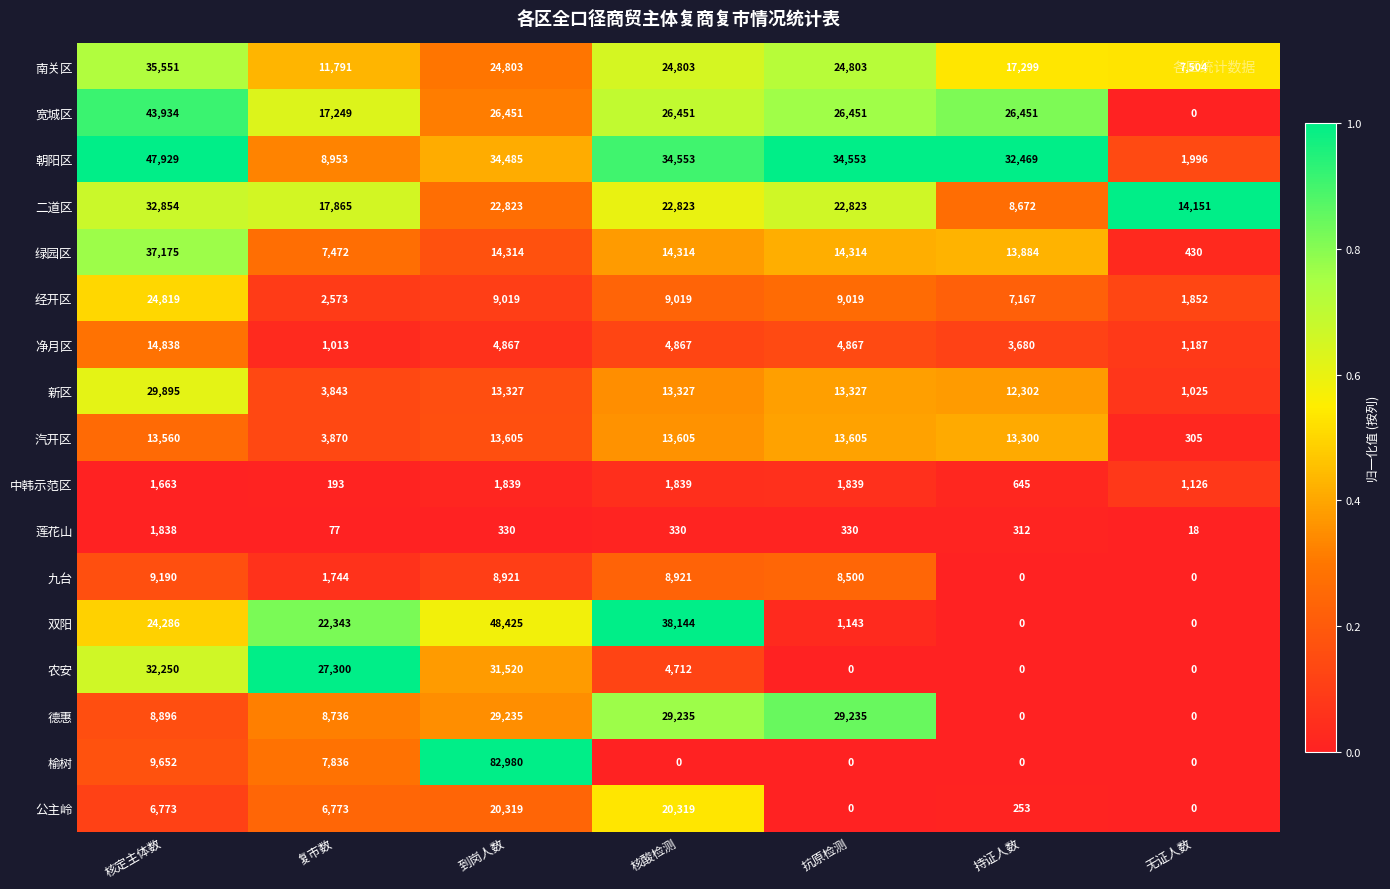

How many series are shown in this chart?

17